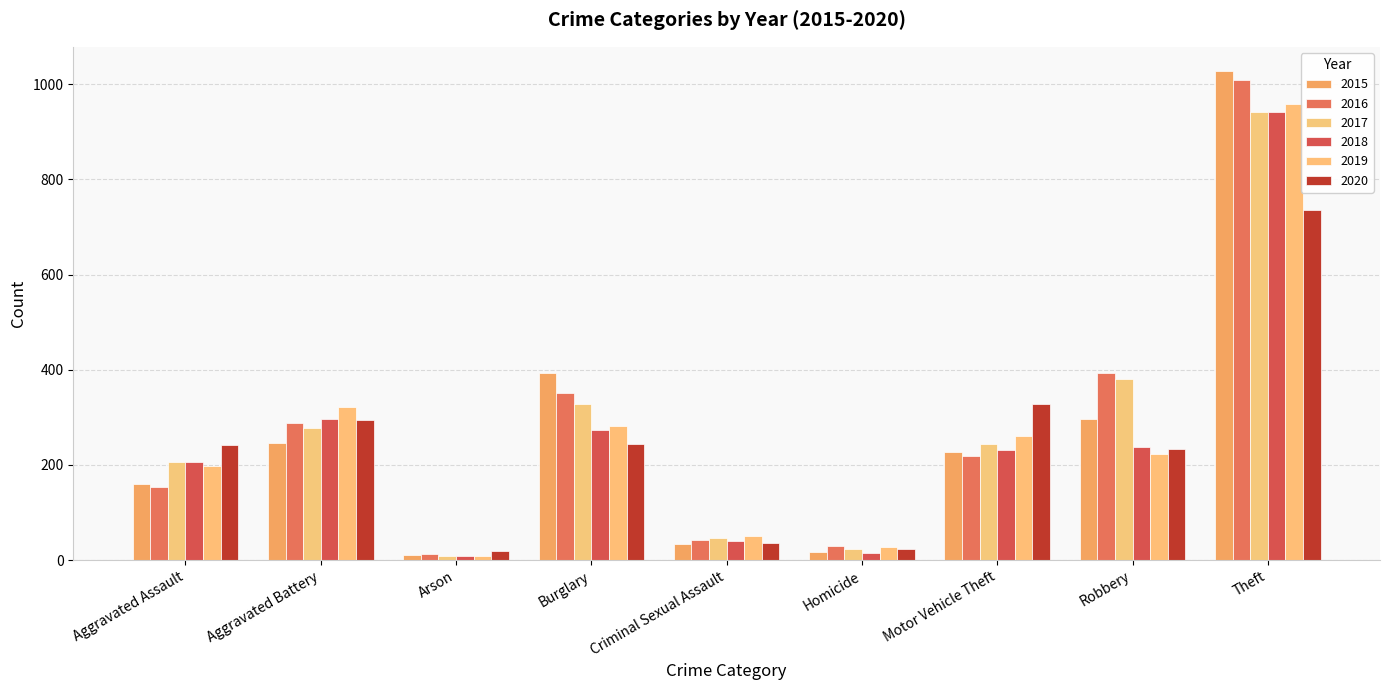

What position from the left is Aggravated Battery?

2